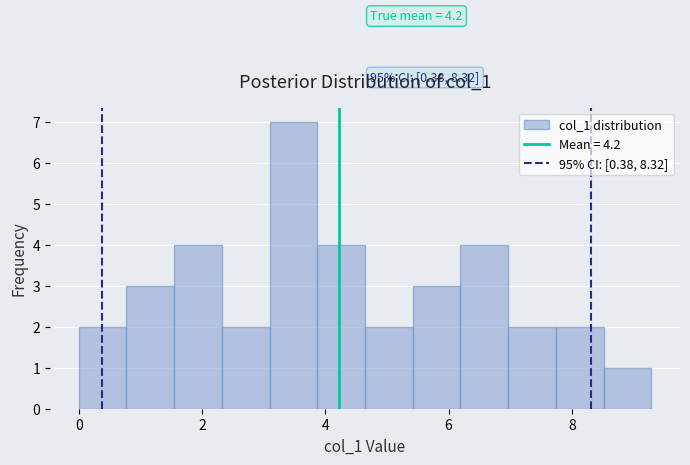

Read against the x-axis, roughly where is the centre of the tallest bar?

3.4